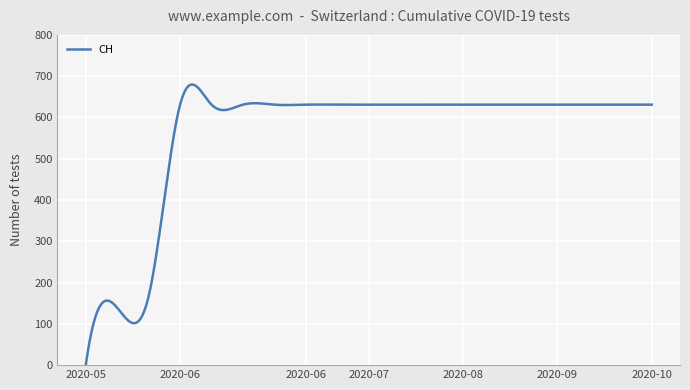

What is the greatest value displayed?

679.8